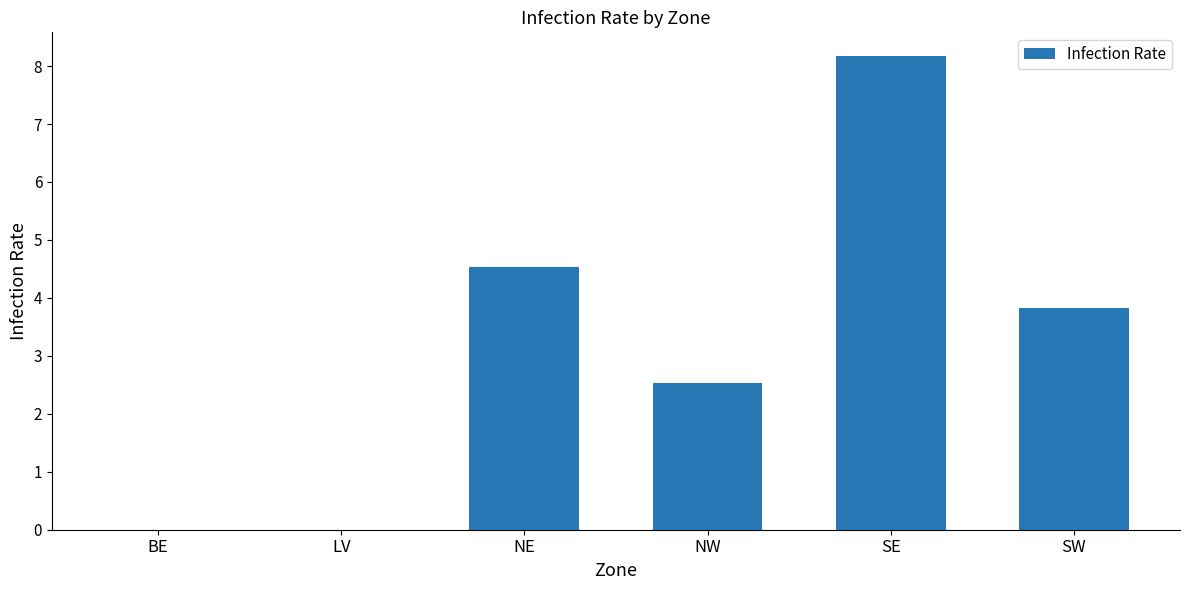

Reading left to right, list all the values displayed in this chart.

BE=0.0	LV=0.0	NE=4.5	NW=2.5	SE=8.2	SW=3.8